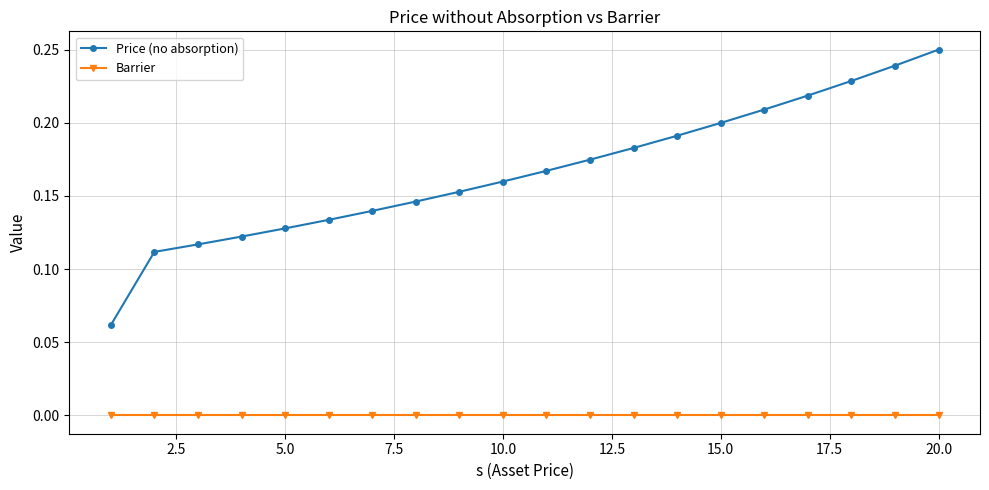

List the series in order of their peak value, lowest first.

Barrier, Price (no absorption)